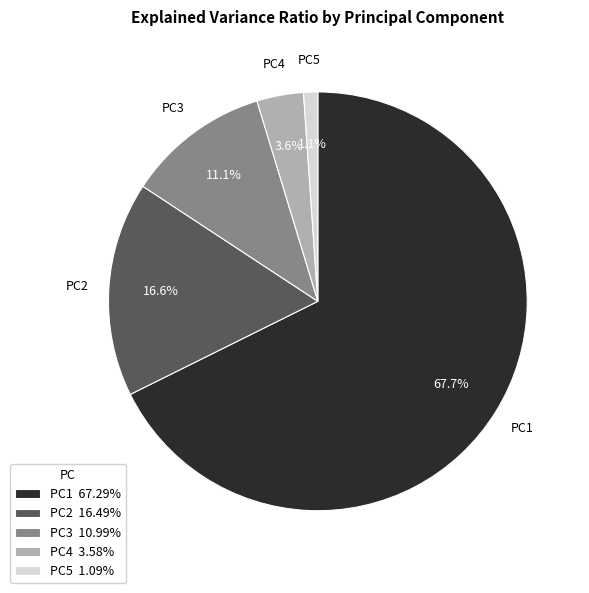

What is the majority slice?

PC1